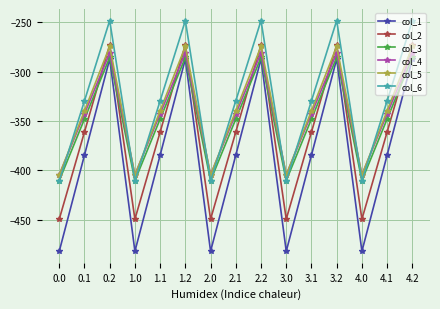

What value does the col_3 series have at 0.2?

-285.5